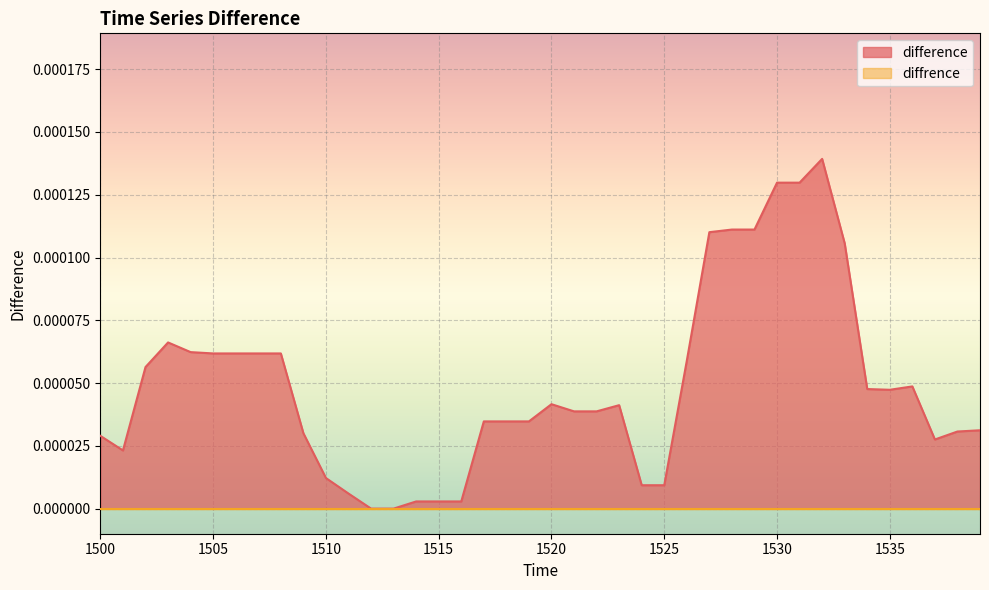

Which series has the largest total across all categories?

difference